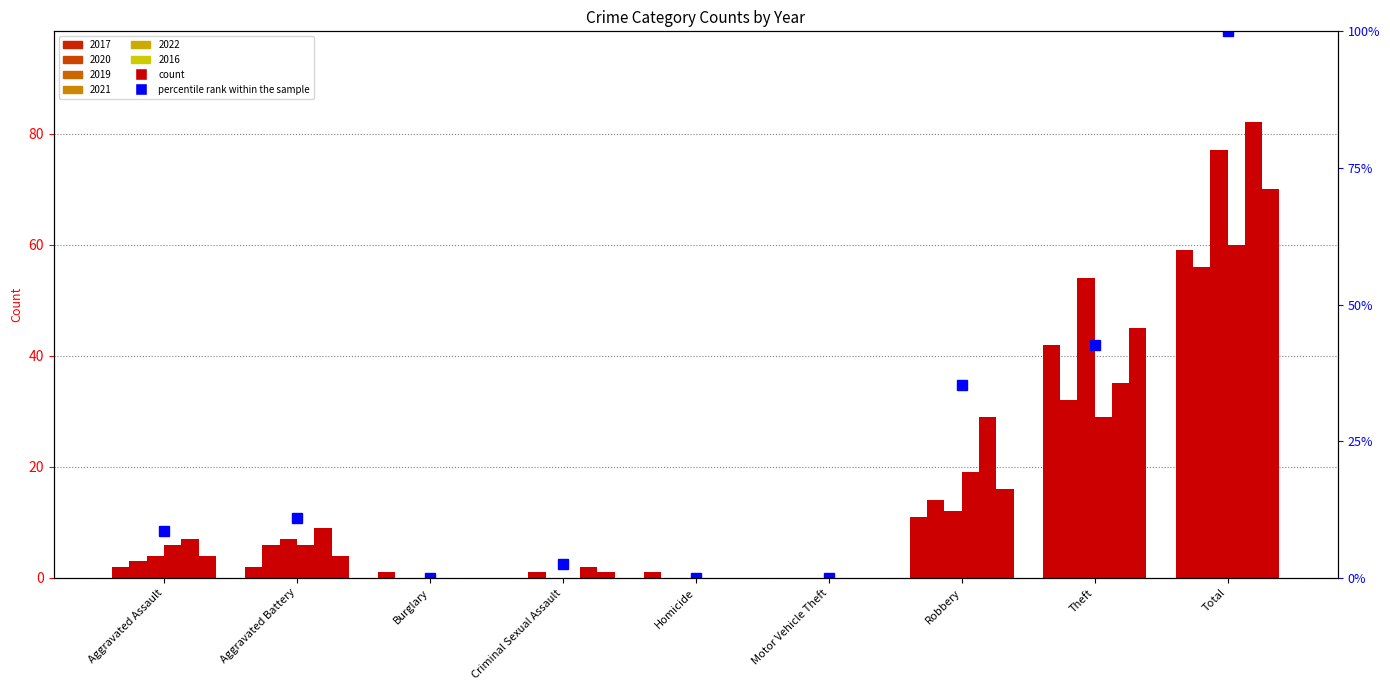

True or false: the data shows 49.4 at Robbery.

False